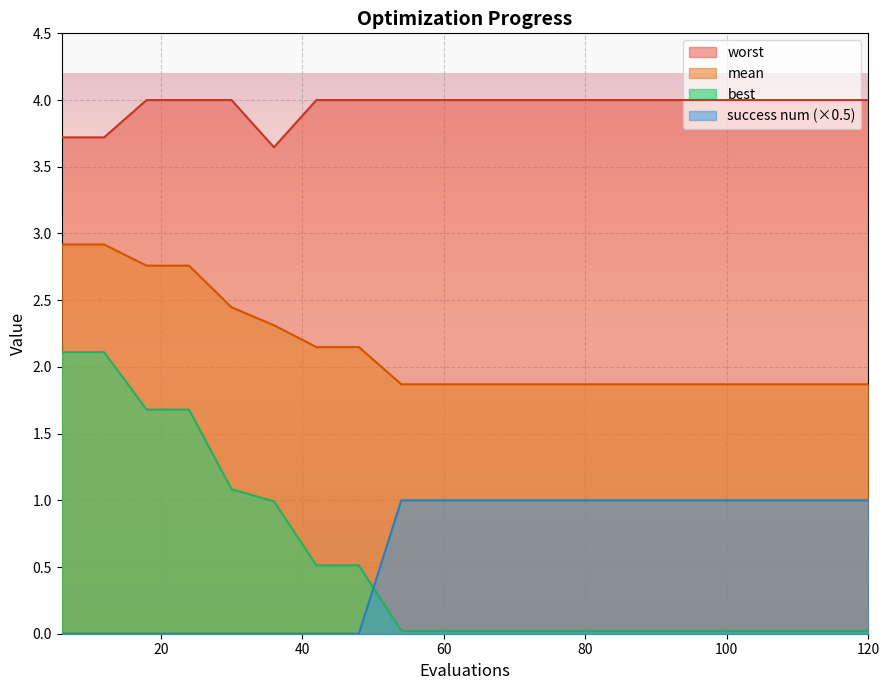

What are all the series names shown in the legend?

worst, mean, best, success num (×0.5)